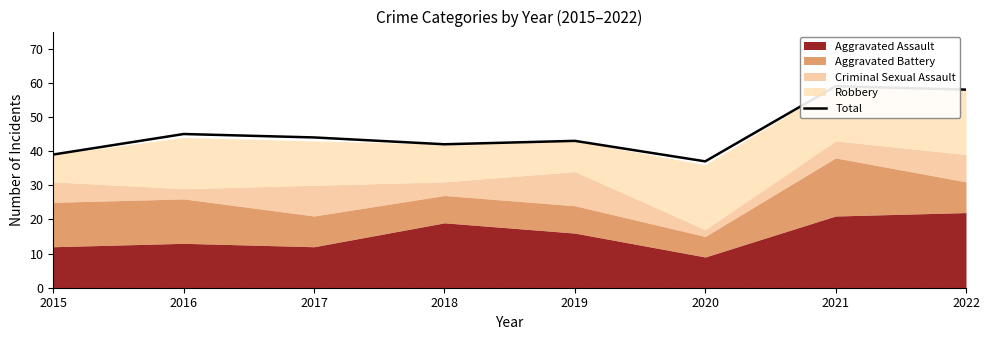

How many lines are shown in the chart?

1